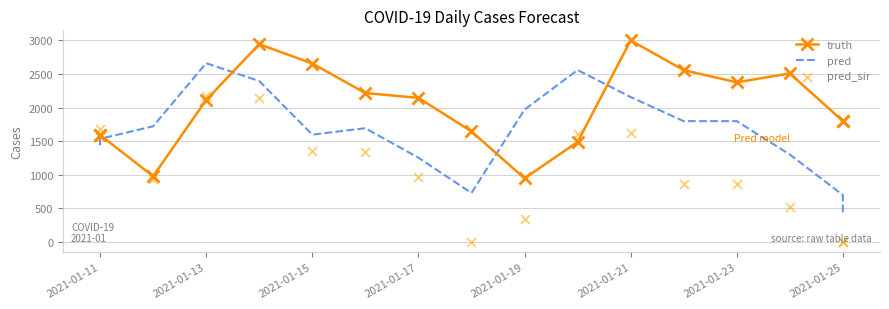

What are all the series names shown in the legend?

truth, pred, pred_sir